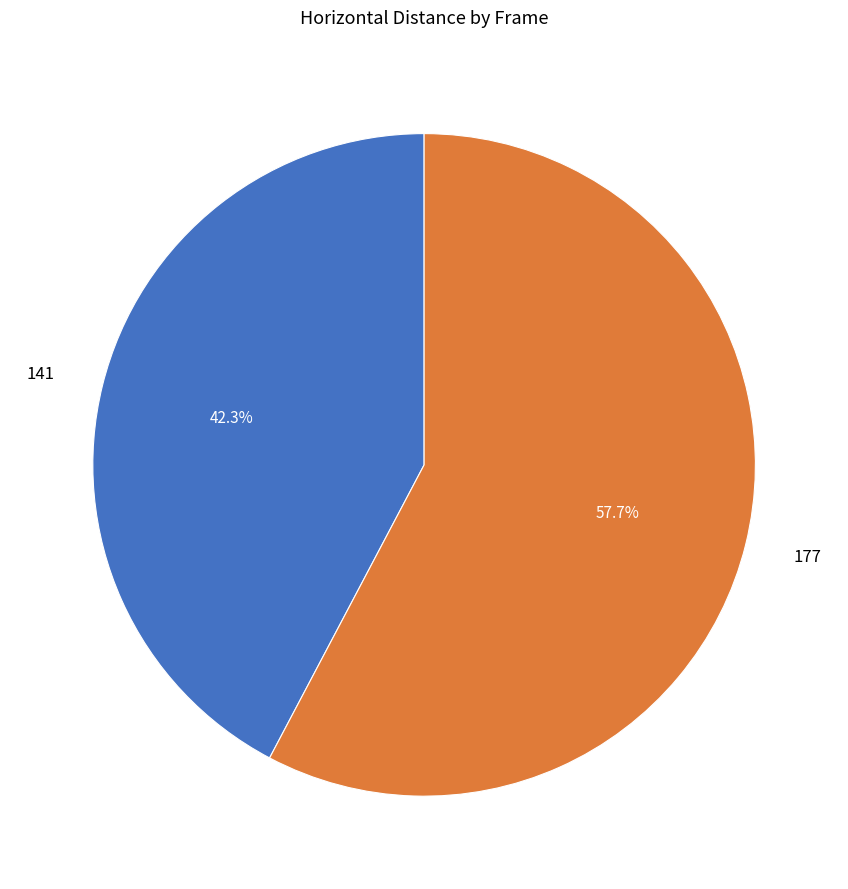

What is the majority slice?

177